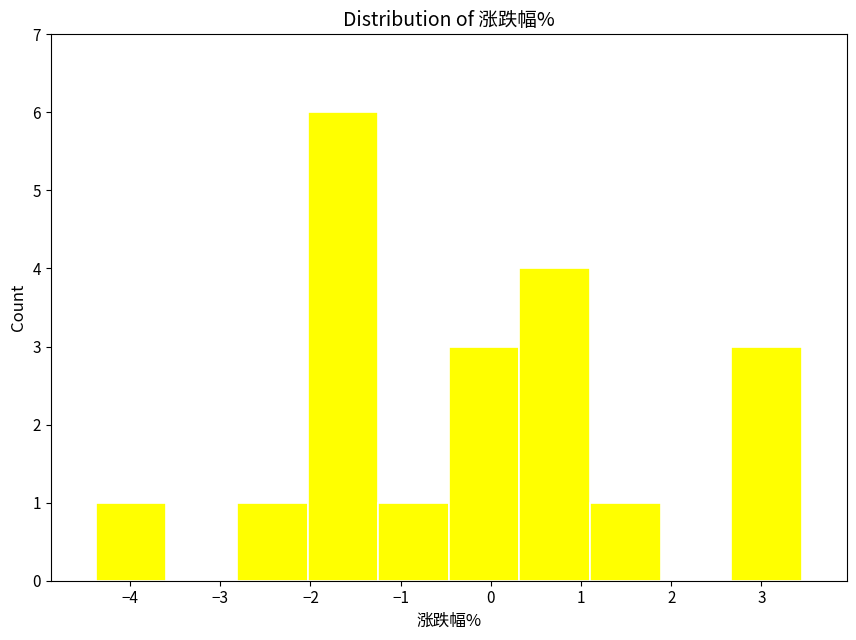

How tall is the bar that spans -2.0 to -1.2 on the x-axis? Neither the bar edges nor the heights are printed on the chart, so give them approximately, as read against the axes.

6